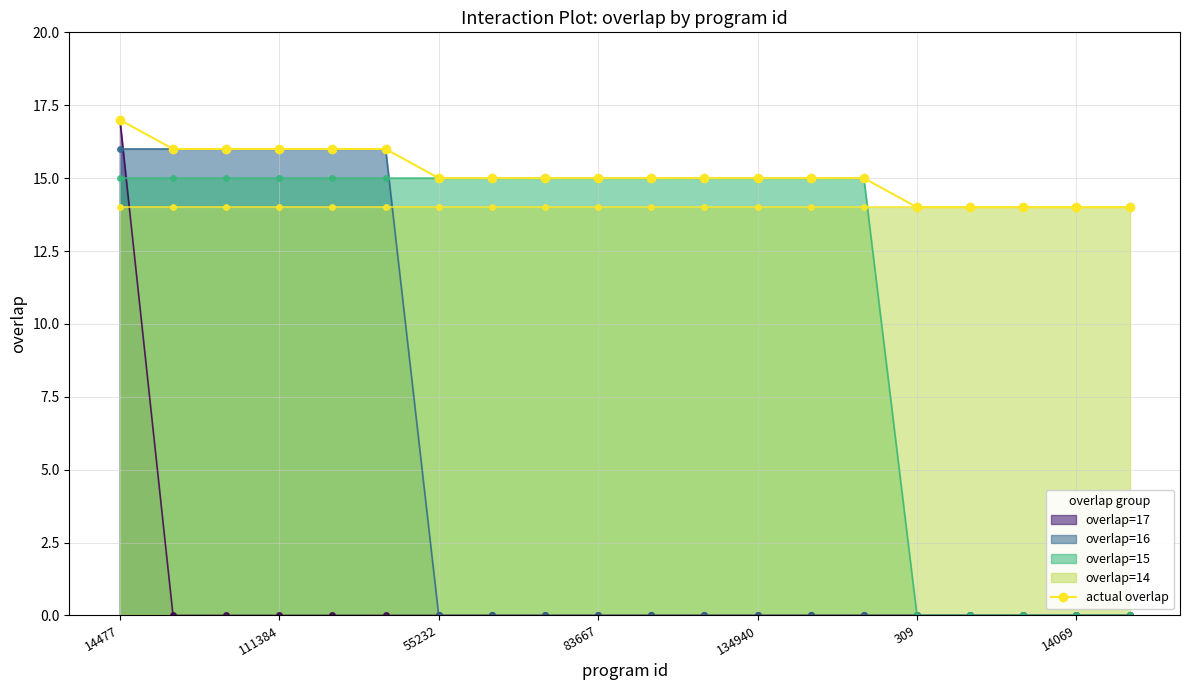

How many values are between 15 and 16?

14